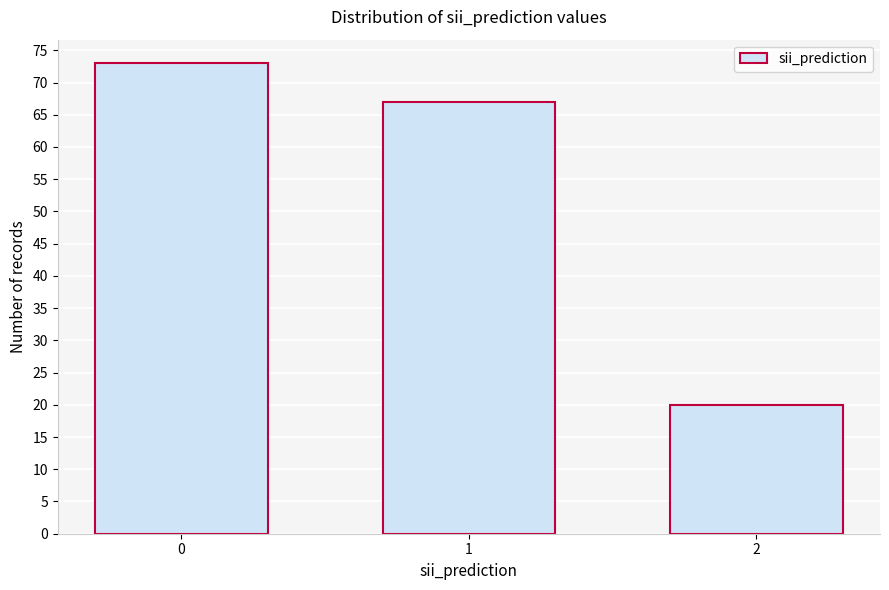

Reading right to left, transcribe all the data shown in this chart.

20	67	73